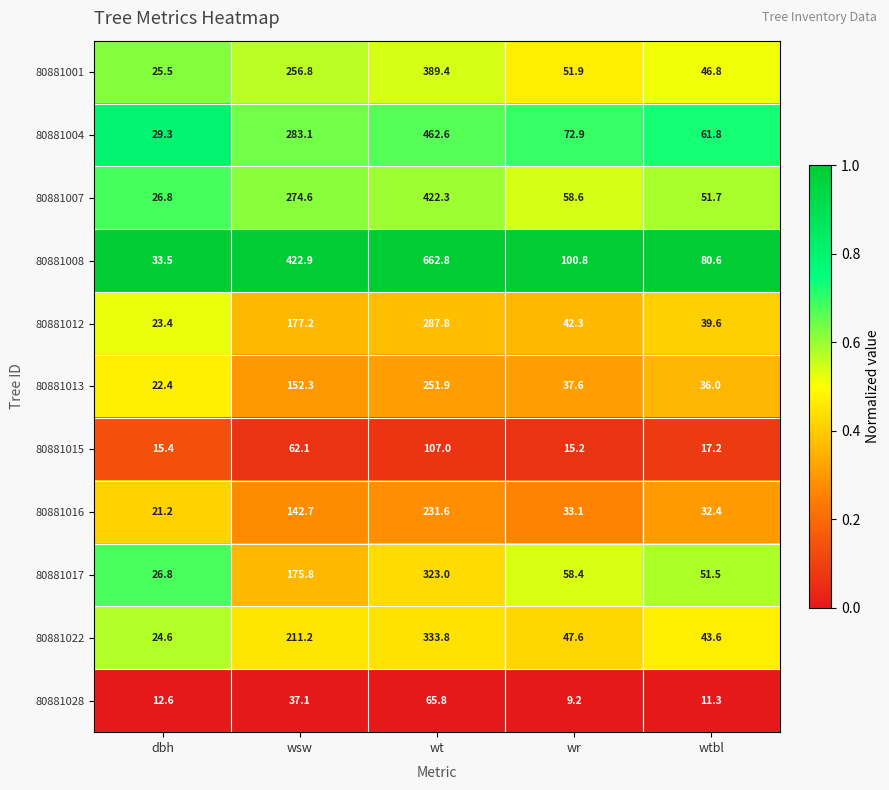

Where is 80881022 nearest to the value 179?

wsw